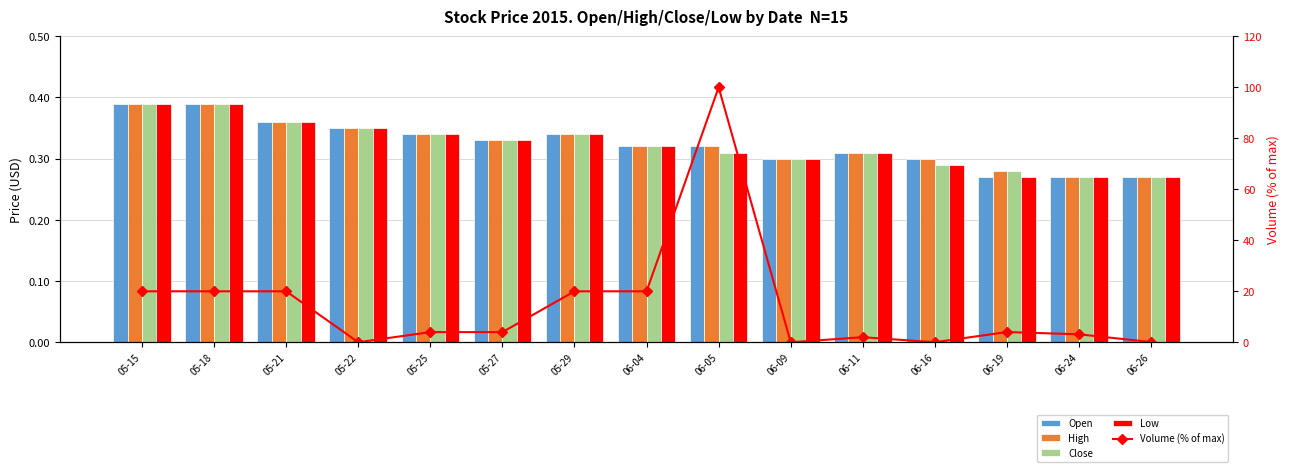

Does the chart contain any negative values?

No